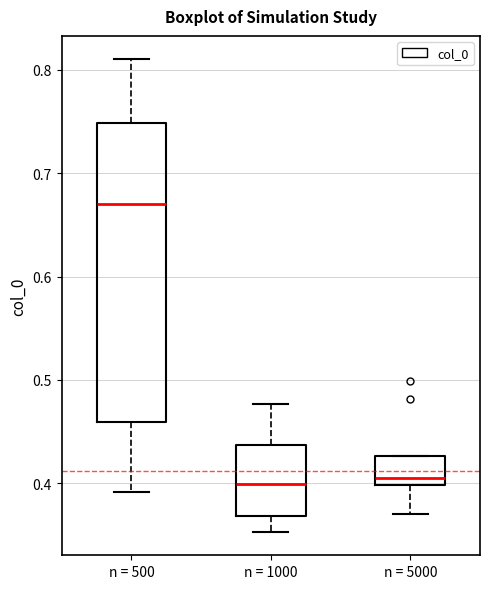

Comparing the boxes themselves (not the whiskers), which one is the tallest?

n = 500